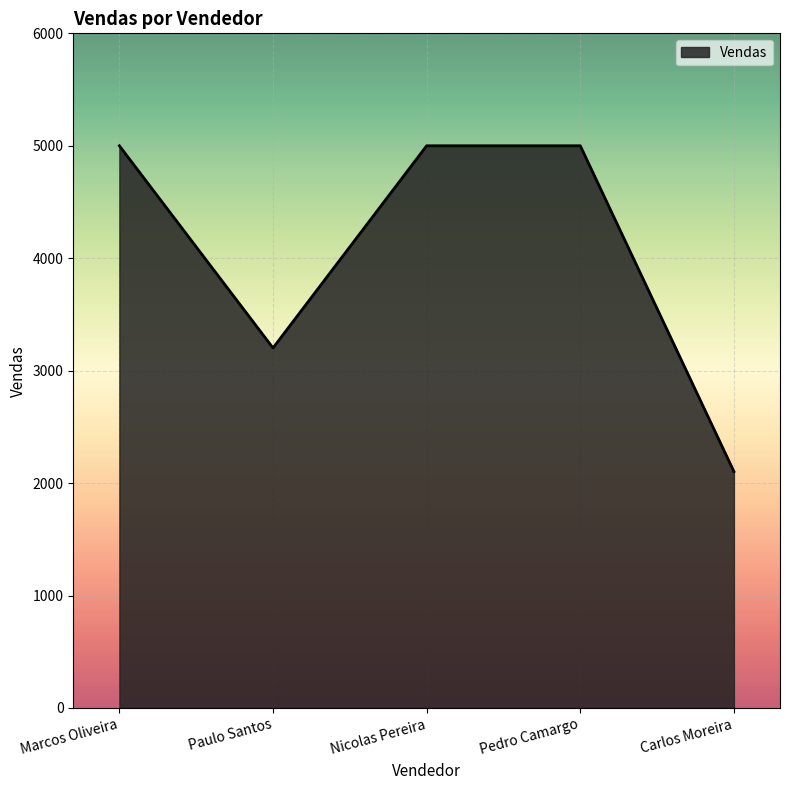

Where is the data nearest to the value 3551?

Paulo Santos